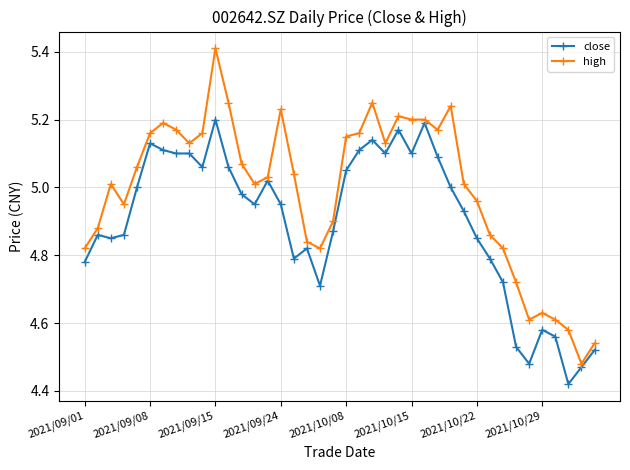

True or false: high has more than 1 points higher than both neighbors.

True